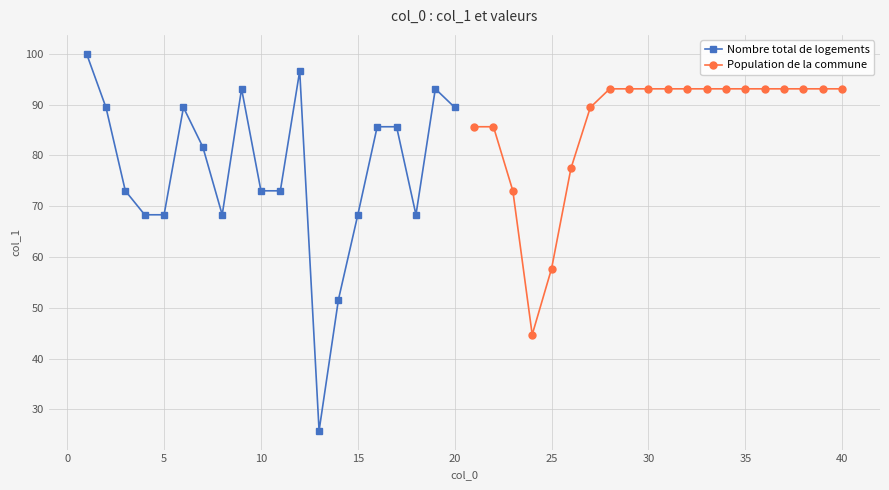

How many lines are shown in the chart?

2